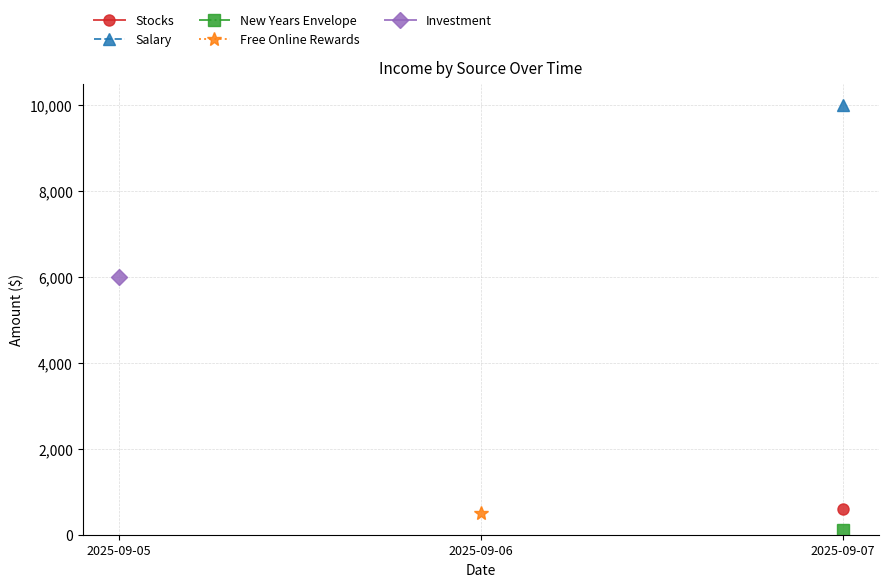

Is the value of New Years Envelope at 2025-09-05 greater than the value of Free Online Rewards at 2025-09-07?

No